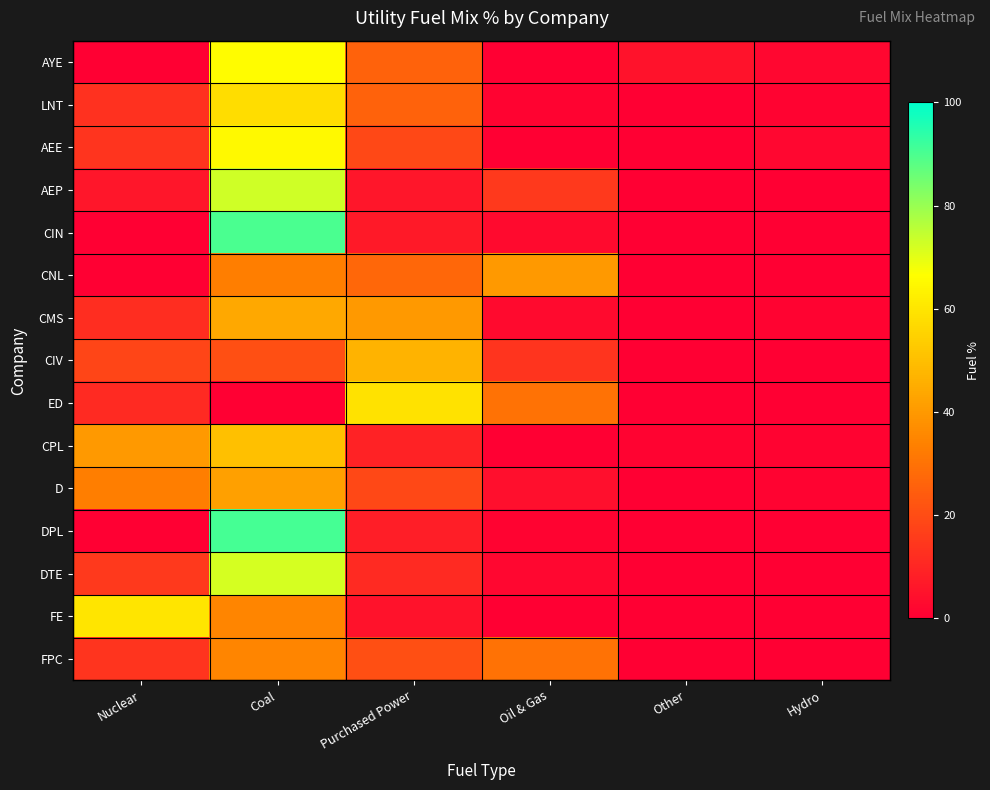

At how many categories does at least one series exceed 40?

3